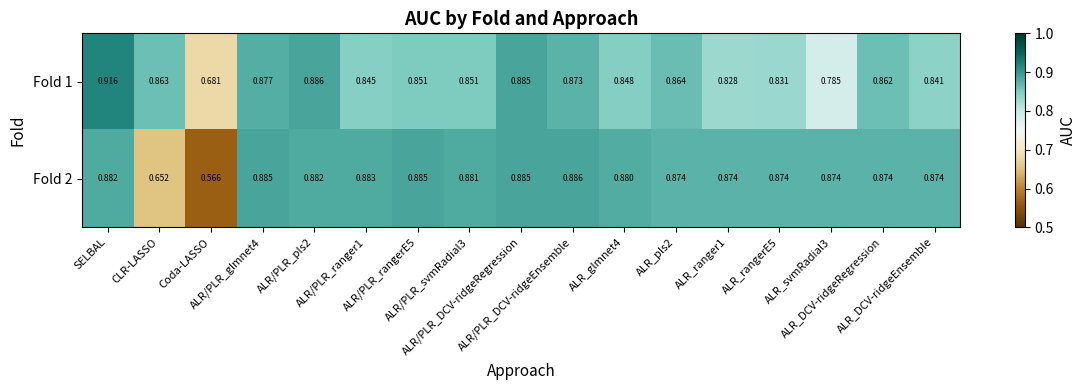

How many distinct data groups are displayed?

2